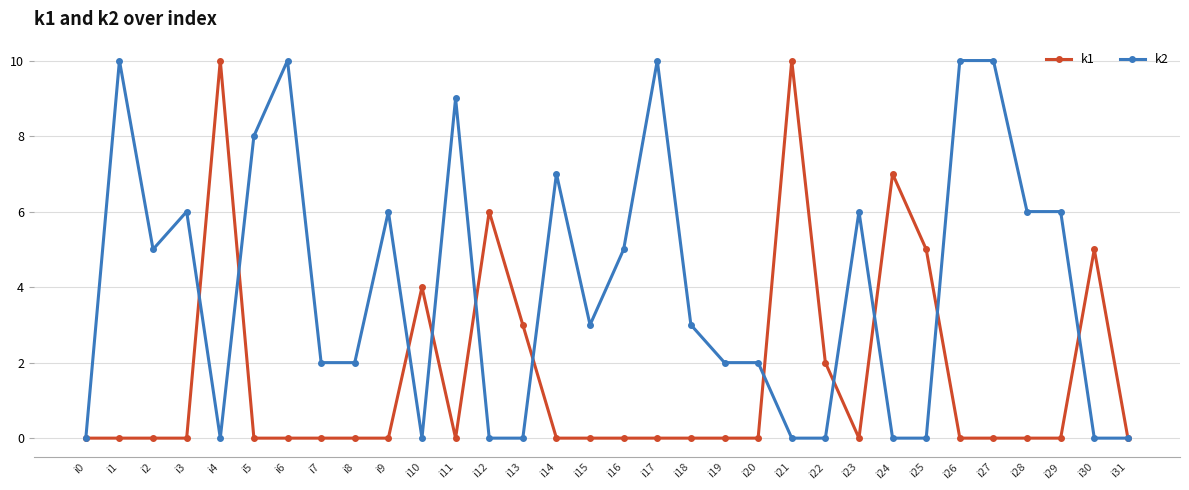

How many k1 values are between 0 and 3?

25